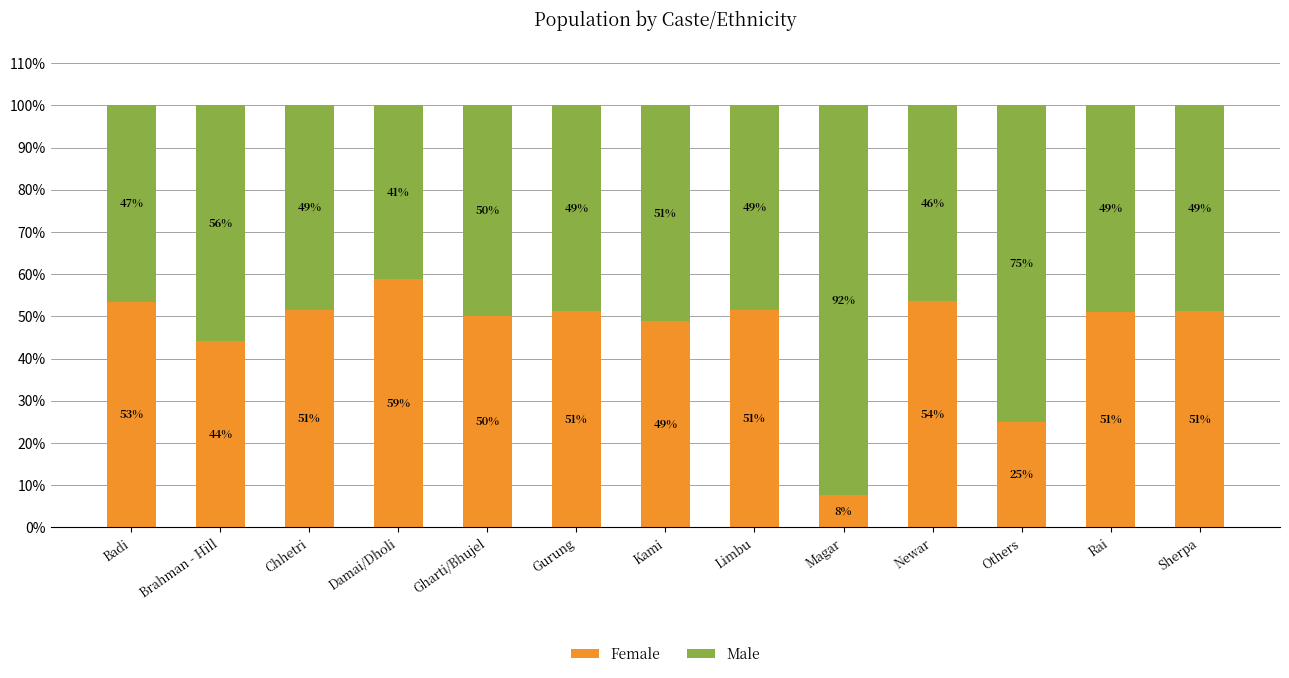

What is the total value across all series at Magar?

100.0